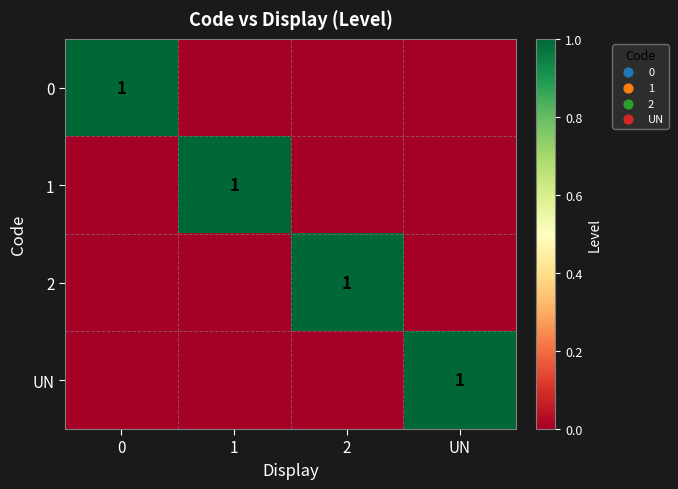

How many distinct data groups are displayed?

4